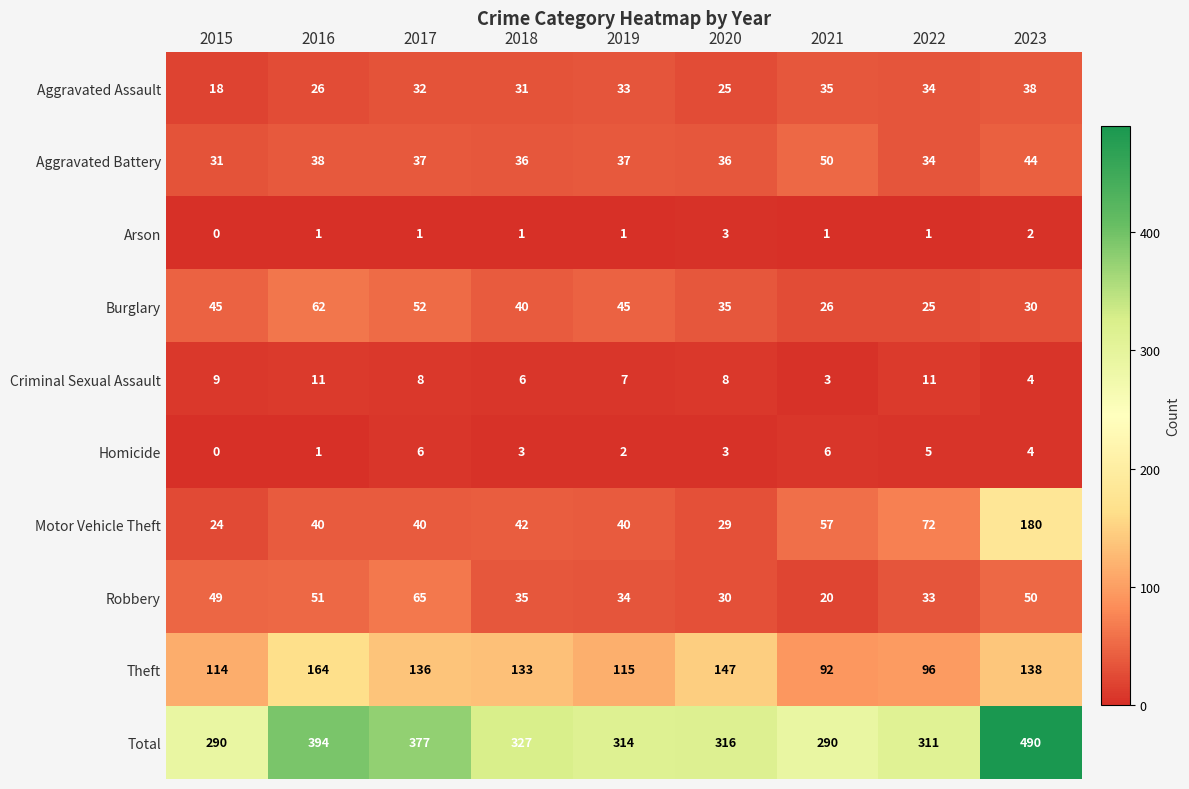

The value of Theft at 2022 is 96. True or false?

True